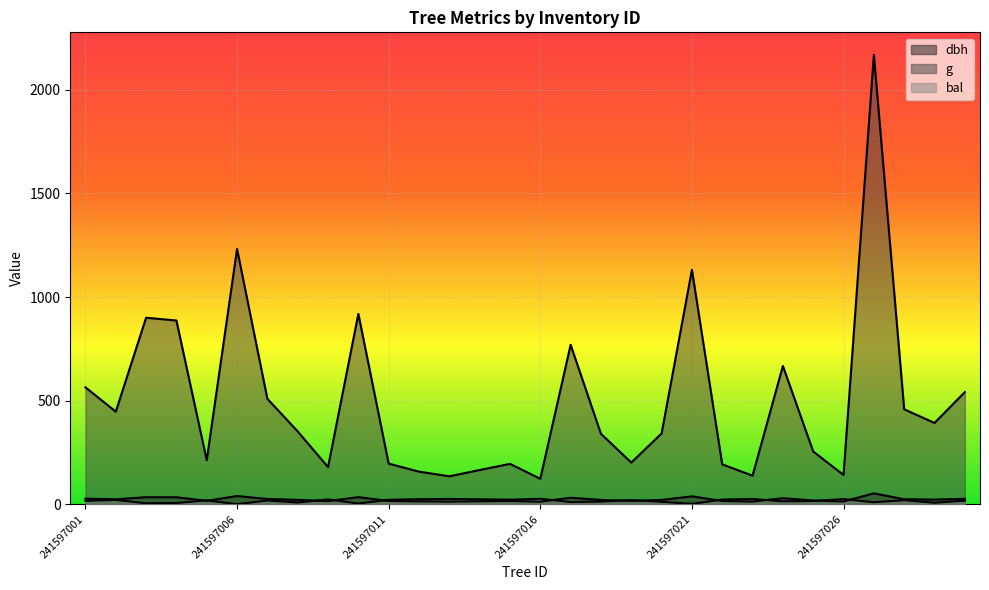

Reading right to left, list all the values displayed in this chart.

dbh: 241597030=26.2	241597029=22.4	241597028=24.1	241597027=52.5	241597026=13.4	241597025=18.0	241597024=29.1	241597023=13.2	241597022=15.7	241597021=38.0	241597020=20.9	241597019=16.0	241597018=20.8	241597017=31.3	241597016=12.5	241597015=15.8	241597014=14.5	241597013=13.1	241597012=14.2	241597011=15.8	241597010=34.2	241597009=15.1	241597008=21.1	241597007=25.4	241597006=39.6	241597005=16.4	241597004=33.6	241597003=33.9	241597002=23.9	241597001=26.8
g: 241597030=541.2	241597029=392.3	241597028=458.1	241597027=2168.9	241597026=141.0	241597025=254.5	241597024=667.4	241597023=137.9	241597022=192.4	241597021=1131.1	241597020=341.4	241597019=201.1	241597018=339.8	241597017=769.5	241597016=122.7	241597015=194.8	241597014=165.1	241597013=134.8	241597012=157.2	241597011=196.1	241597010=918.6	241597009=179.1	241597008=351.3	241597007=508.7	241597006=1231.6	241597005=212.5	241597004=886.7	241597003=899.9	241597002=446.8	241597001=564.1
bal: 241597030=17.3	241597029=7.2	241597028=19.4	241597027=9.5	241597026=24.8	241597025=15.7	241597024=13.9	241597023=25.2	241597022=22.6	241597021=1.7	241597020=11.7	241597019=20.1	241597018=12.8	241597017=10.6	241597016=26.1	241597015=22.0	241597014=23.8	241597013=25.7	241597012=24.3	241597011=21.4	241597010=3.3	241597009=23.2	241597008=8.4	241597007=18.0	241597006=0.0	241597005=18.8	241597004=5.9	241597003=4.6	241597002=20.7	241597001=16.5